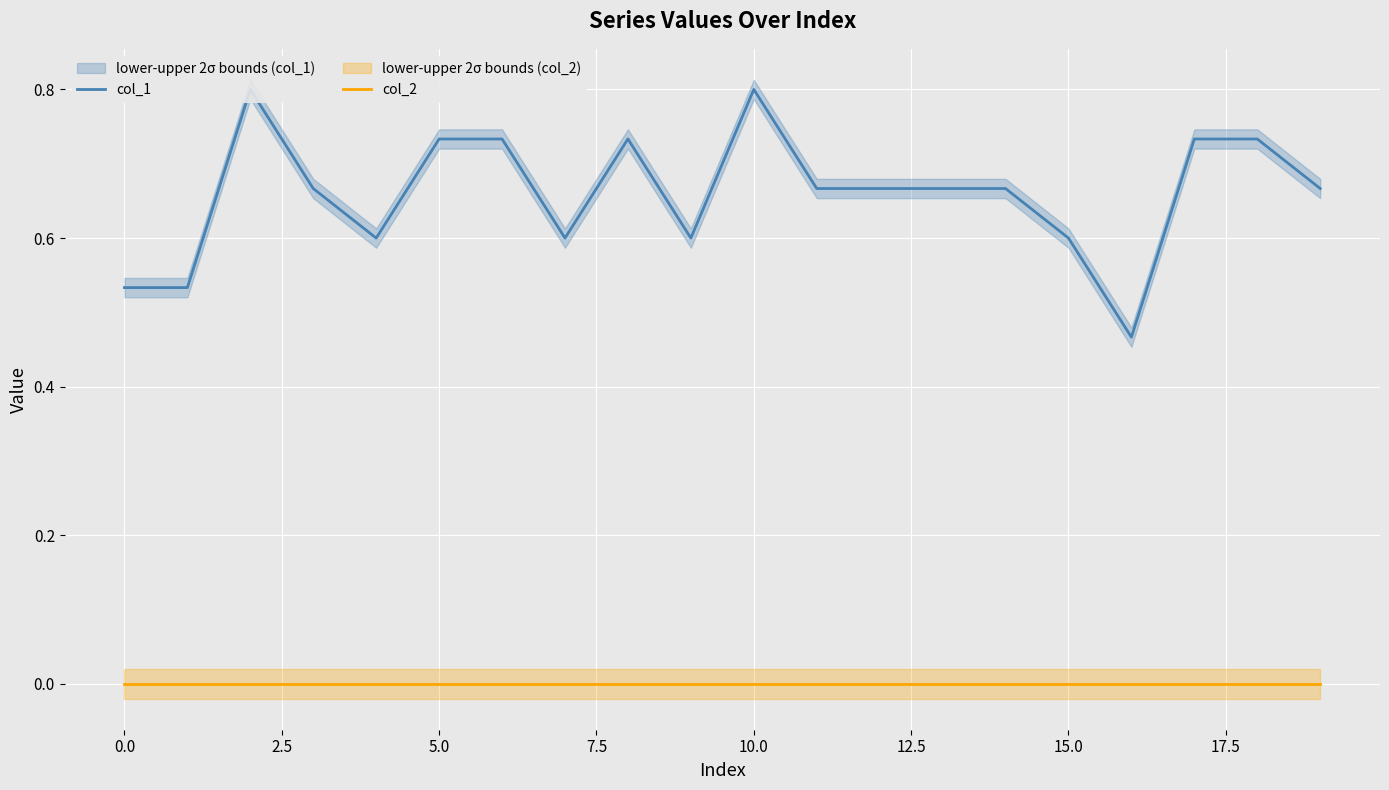

What is the average value of the col_1 series?

0.7